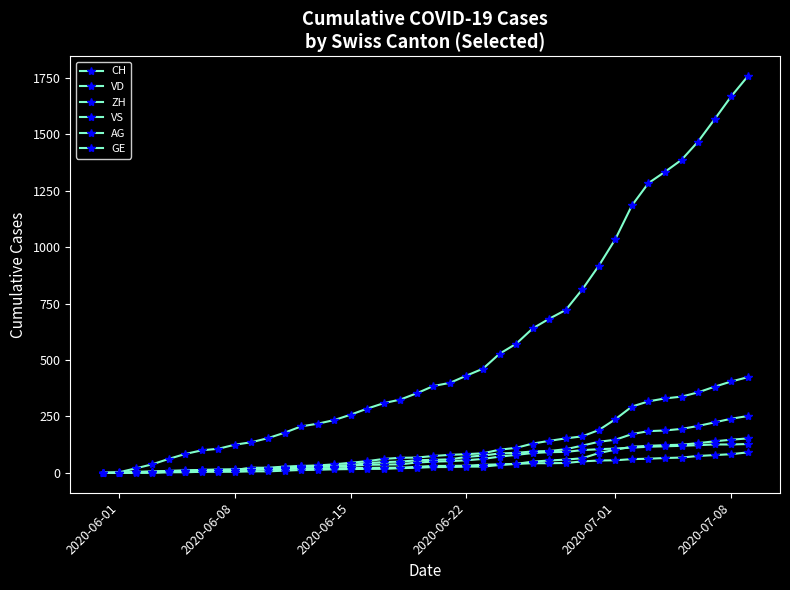

At which label does GE first exceed 31?

2020-06-22